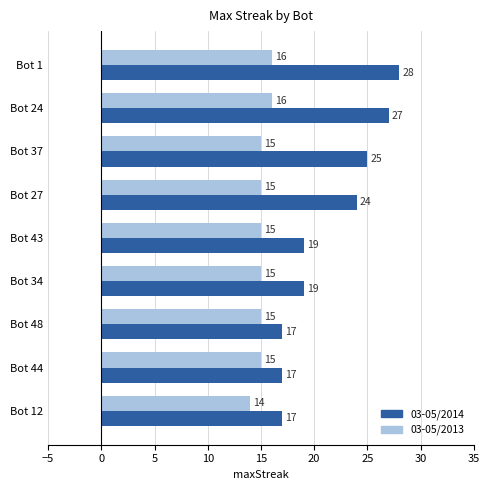

What is the sum of the 03-05/2014 values at Bot 24 and Bot 44?

44